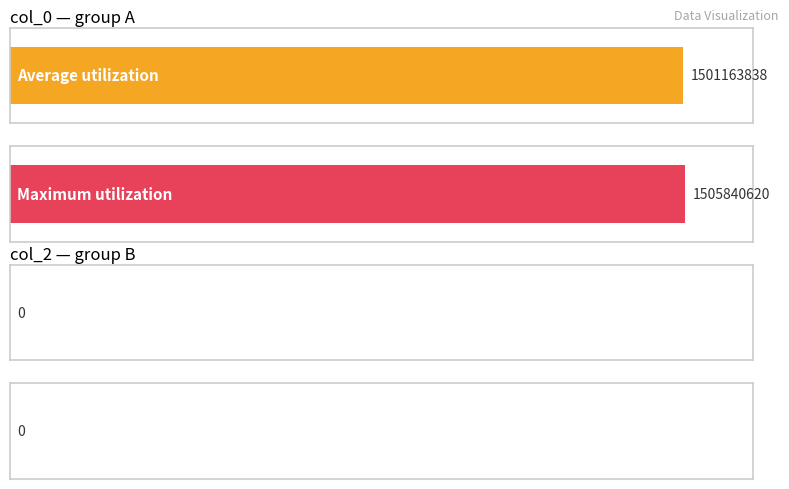

Which series has the widest spread of values?

col_0